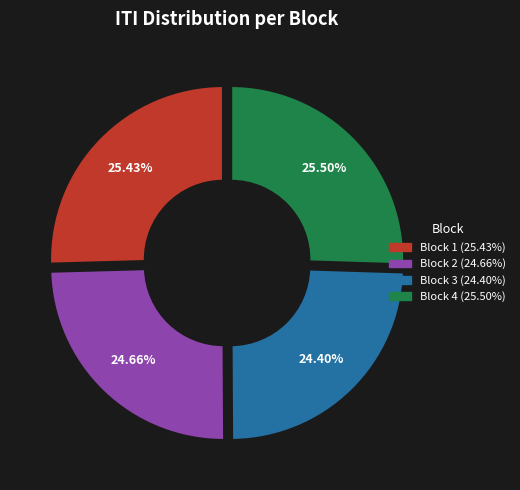

How many segments does this pie chart have?

4